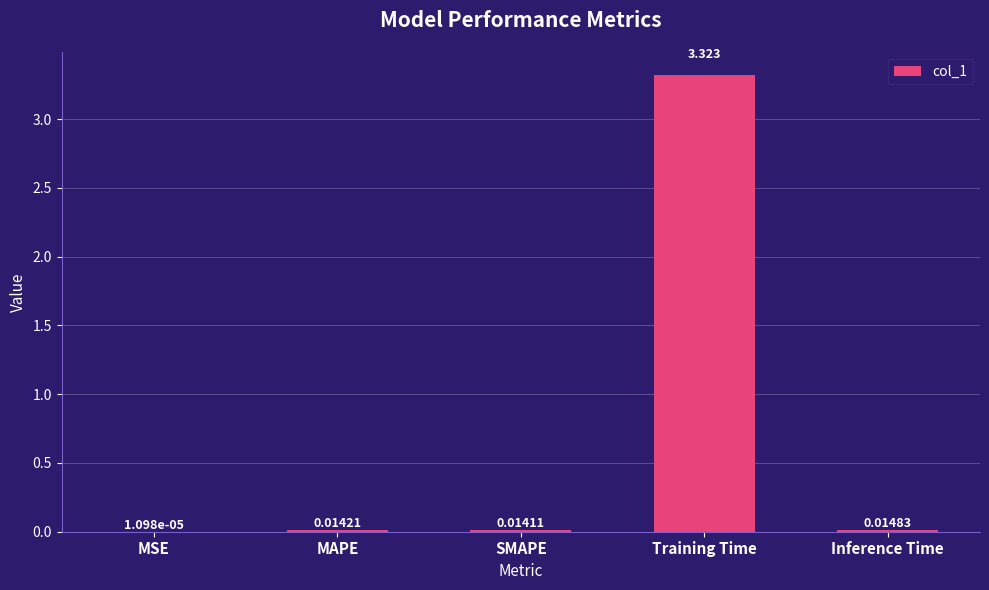

Which label corresponds to the largest value in the chart?

Training Time